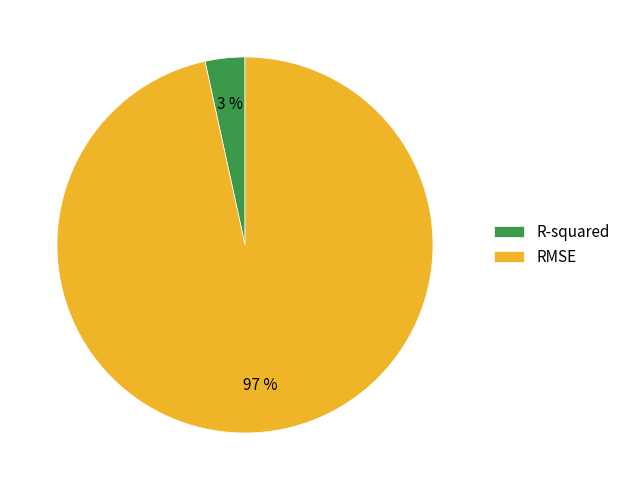

To the nearest percent, what is the combined percentage of RMSE and R-squared?

100%